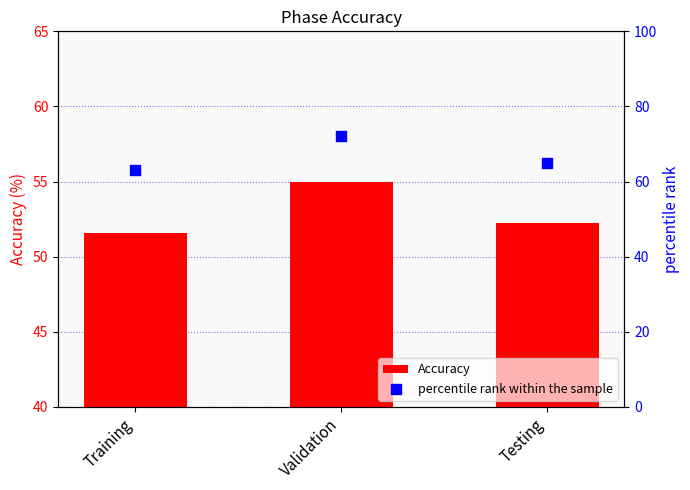

What are all the series names shown in the legend?

Accuracy, percentile rank within the sample